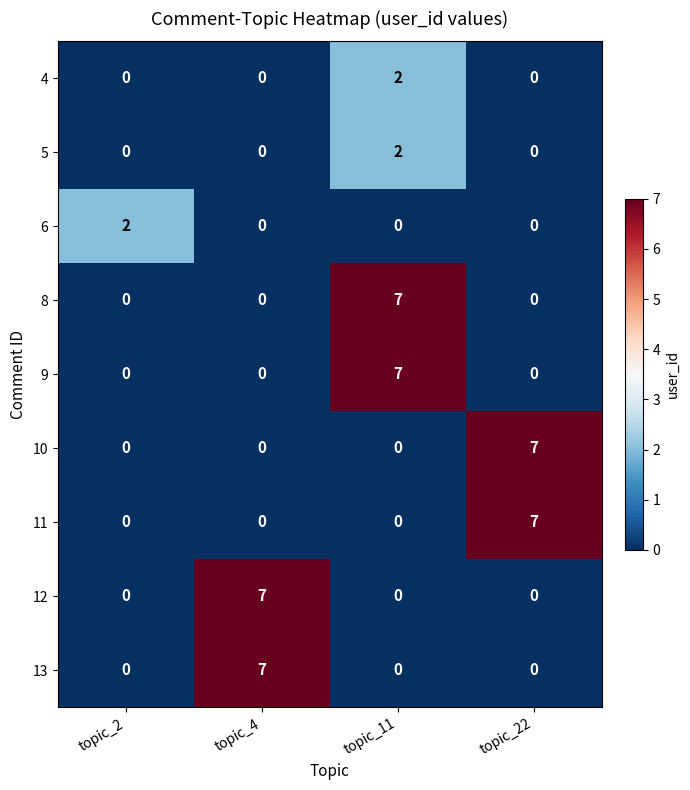

What is the greatest value displayed?

7